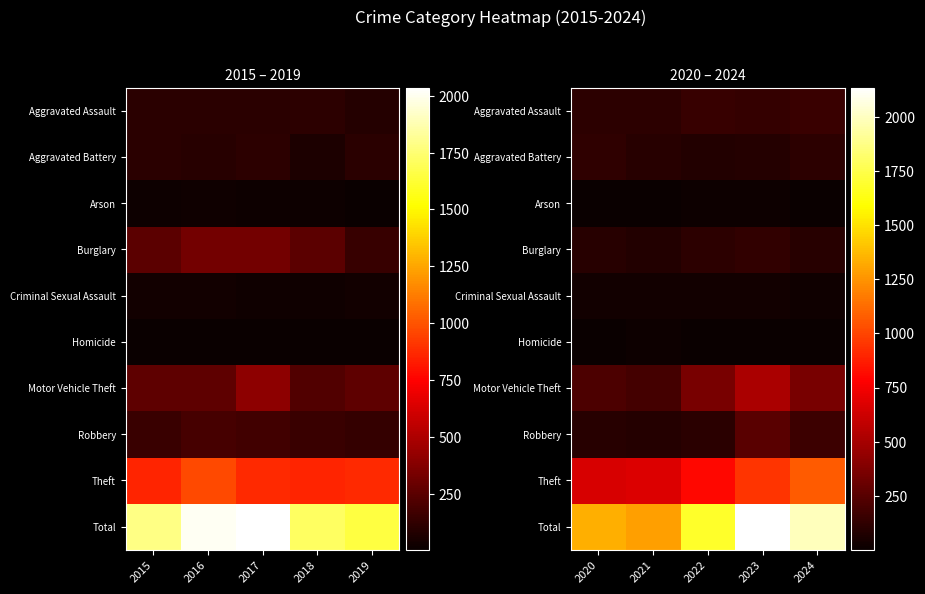

List the series in order of their peak value, highest first.

Total, Theft, Motor Vehicle Theft, Robbery, Aggravated Assault, Burglary, Aggravated Battery, Criminal Sexual Assault, Arson, Homicide